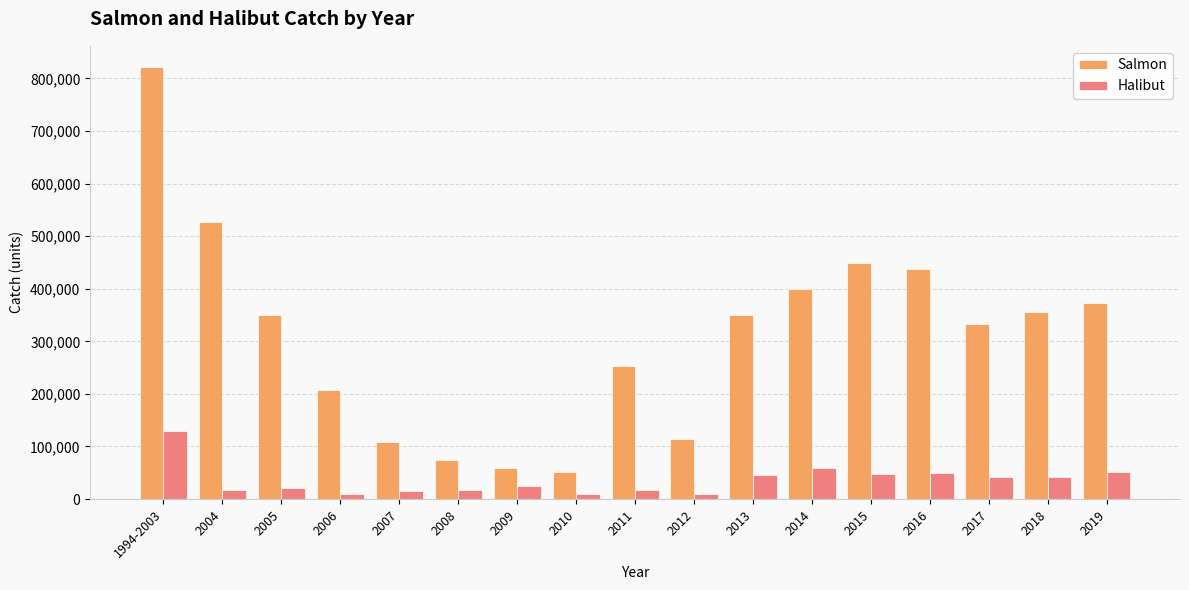

What is the label of the 15th bar from the right?

2005